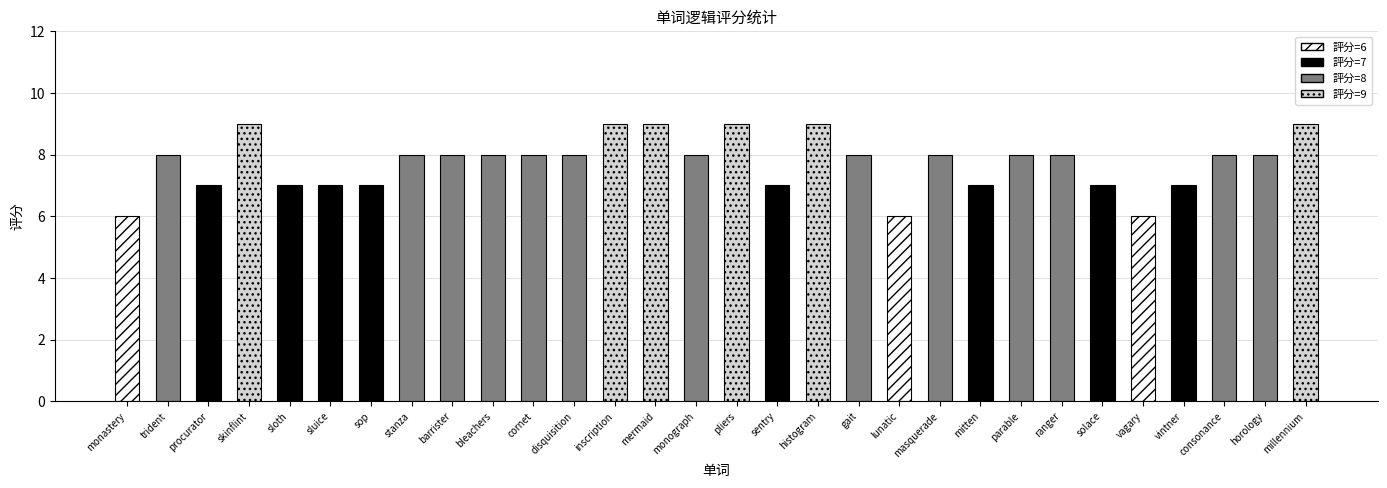

What is the minimum value shown in the chart?

6